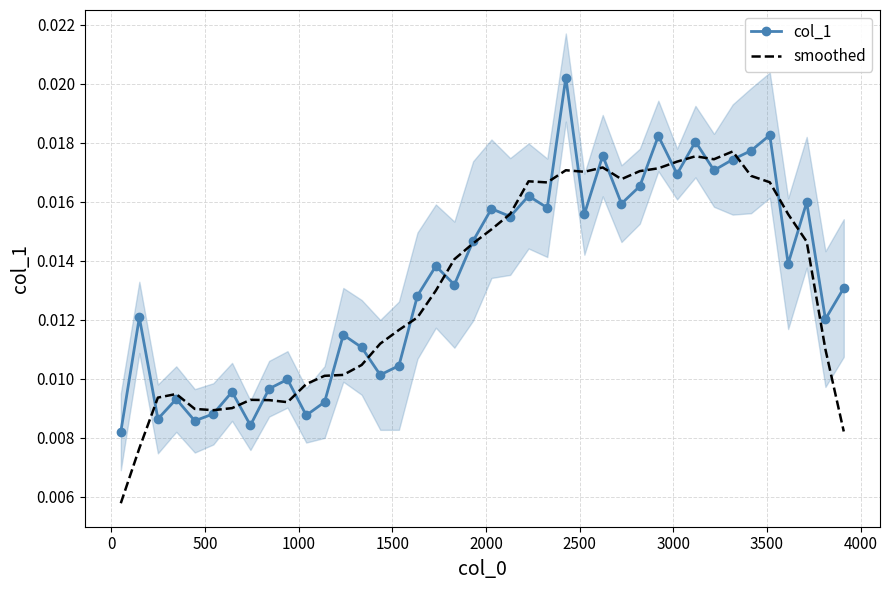

The value of smoothed at 19 is 0.0. True or false?

False